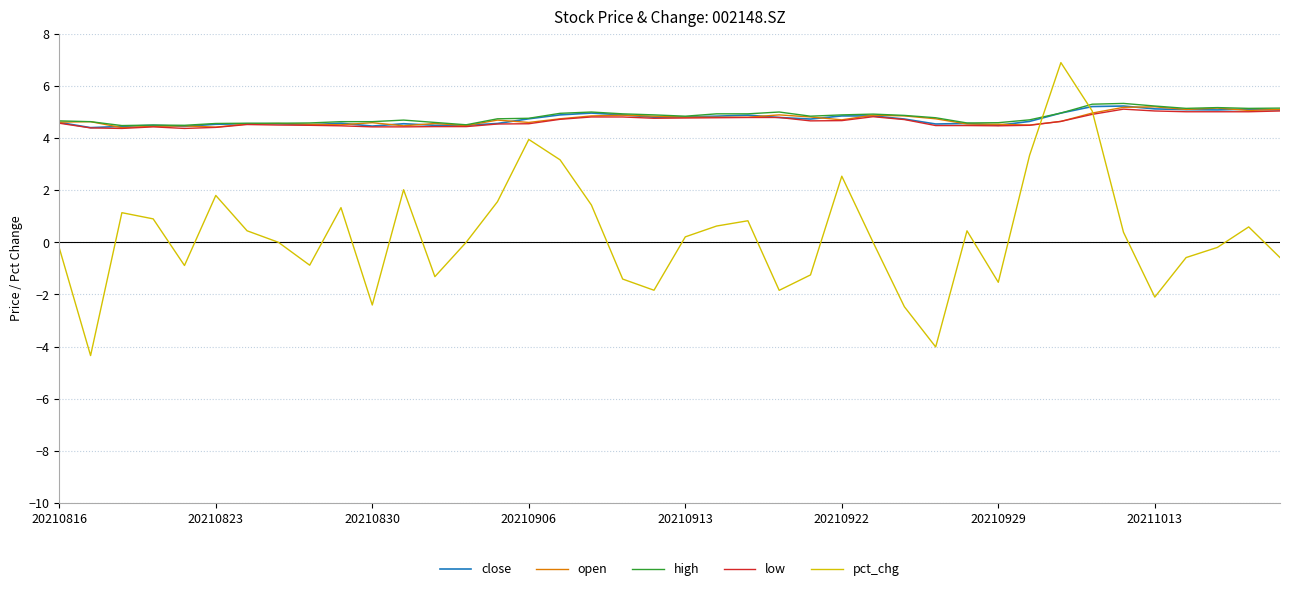

What is the minimum value for low?

4.4